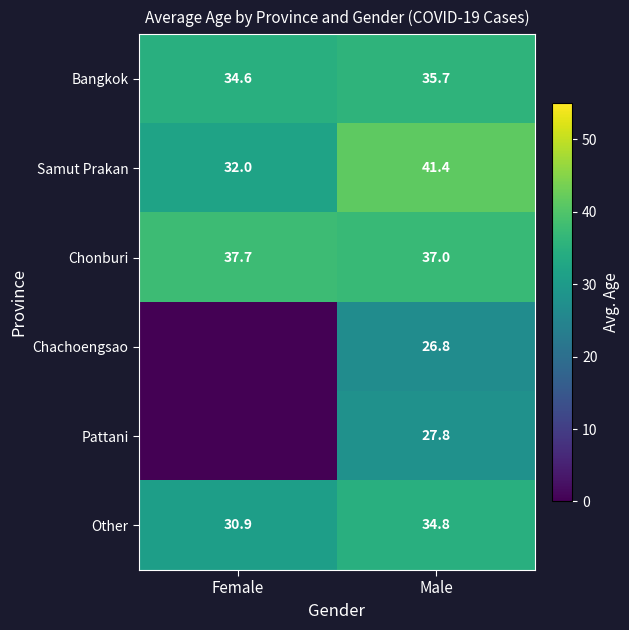

True or false: Samut Prakan has a value of 21.2 at Female.

False